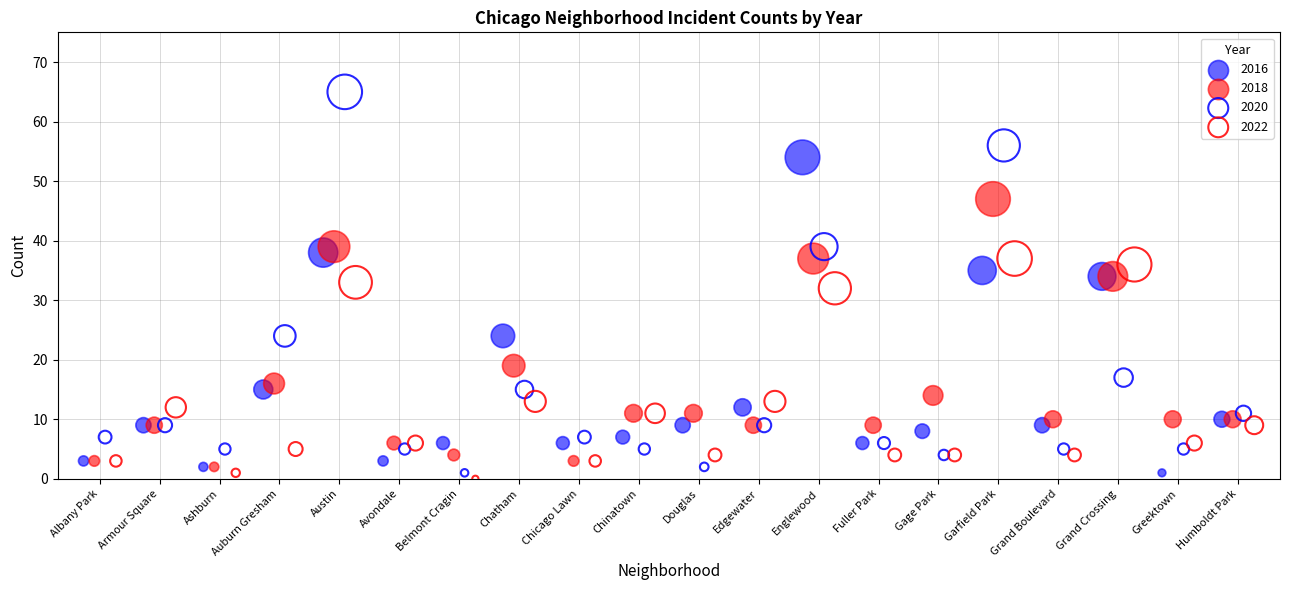

Which series reaches the maximum Y coordinate?

2020